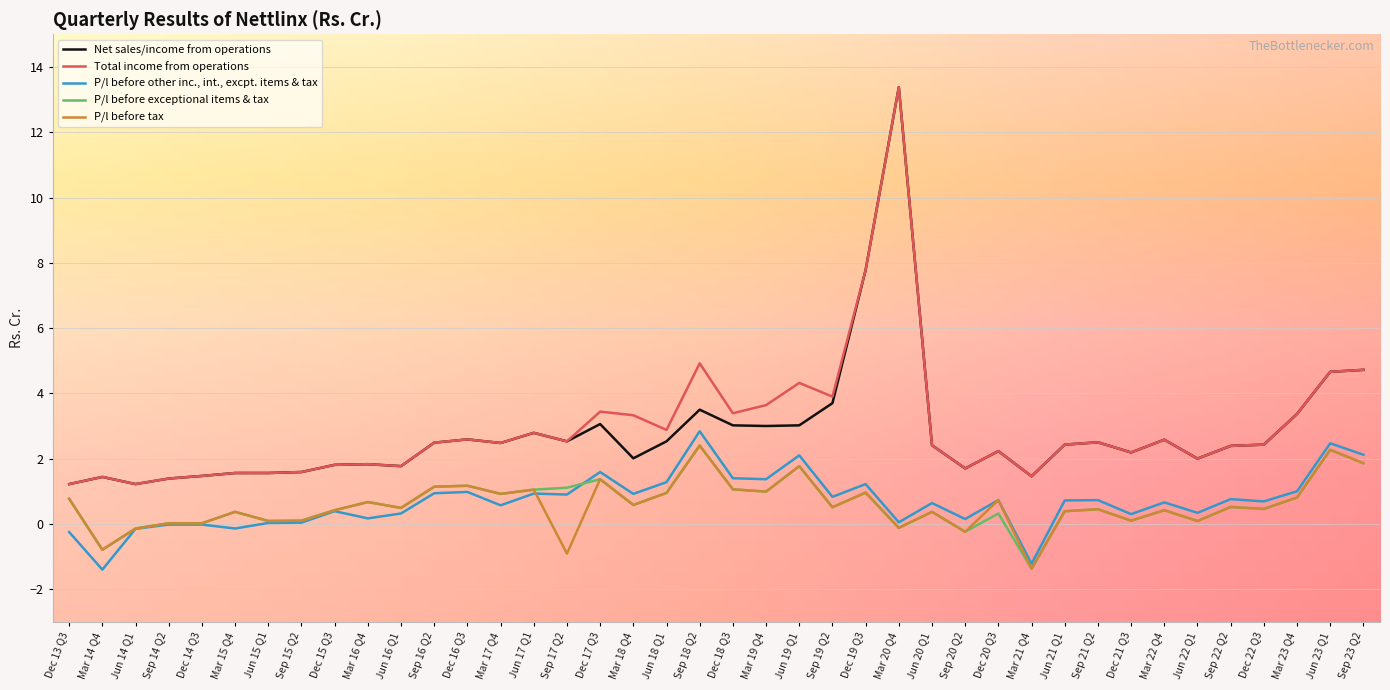

What is the difference between the highest and lowest values at Dec 17 Q3?

2.1